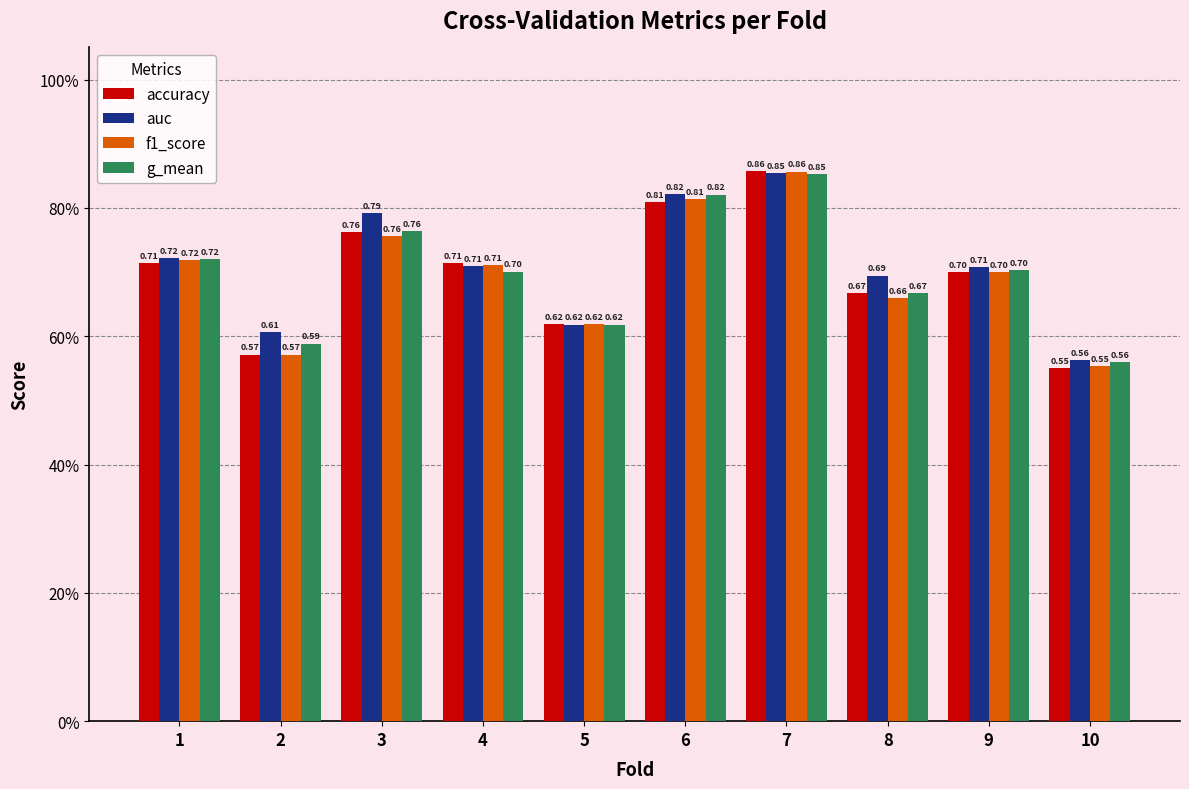

Does the chart contain any negative values?

No